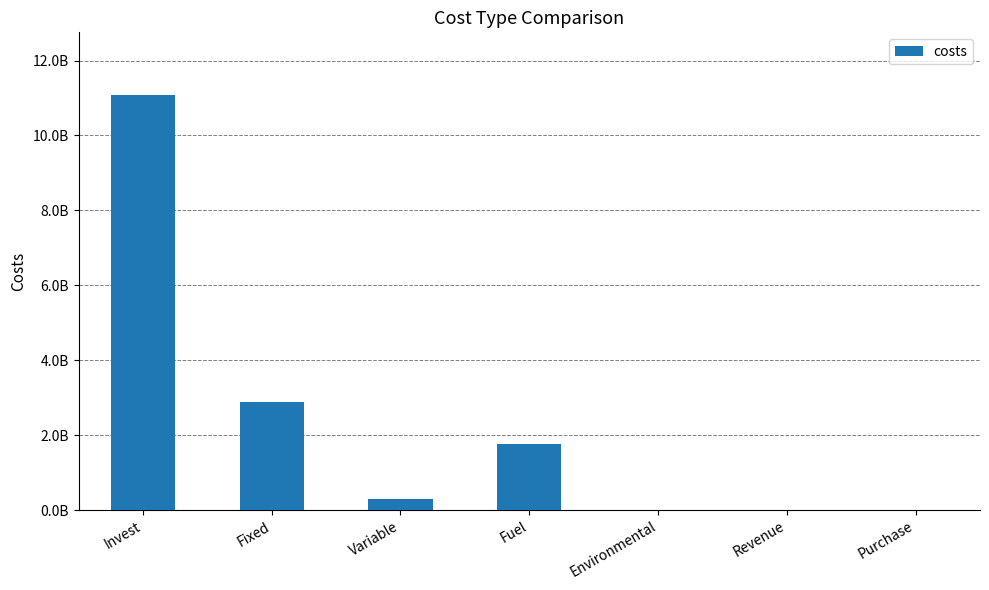

Reading left to right, what are all the values shown in this chart?

11089672298.1	2875327740.6	286760606.6	1762624800.0	0.0	0.0	5145405.0